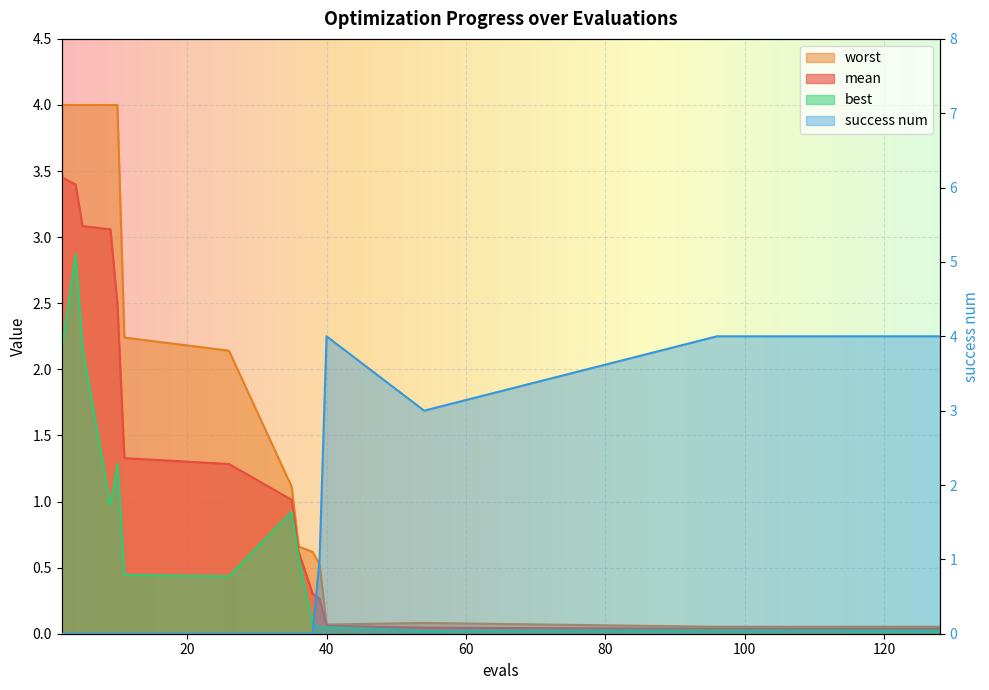

Count the number of data series in this chart.

4